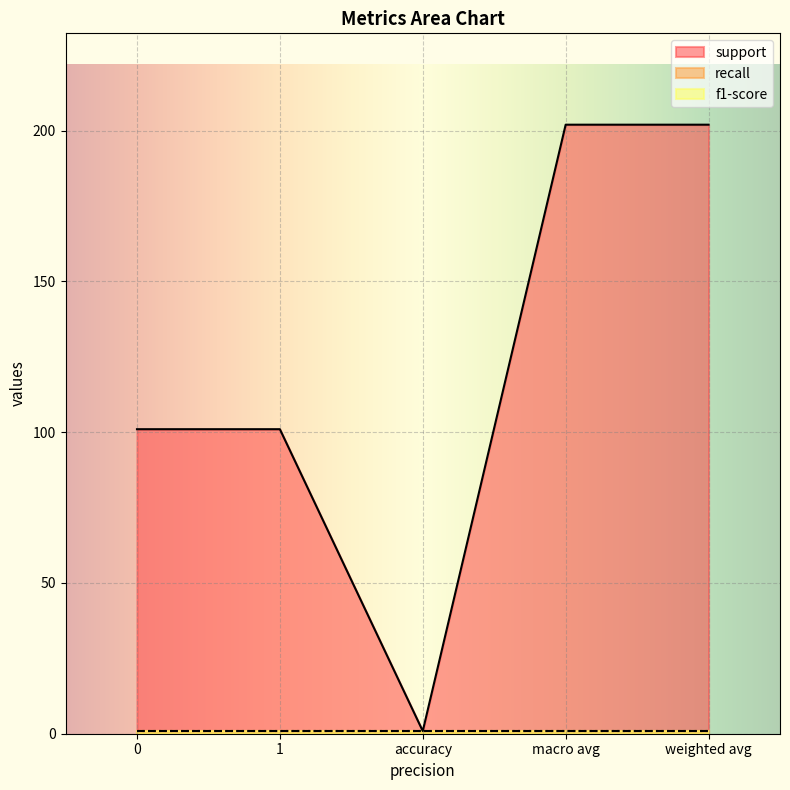

Rank the series at 0 from highest to lowest value.

support, recall, f1-score